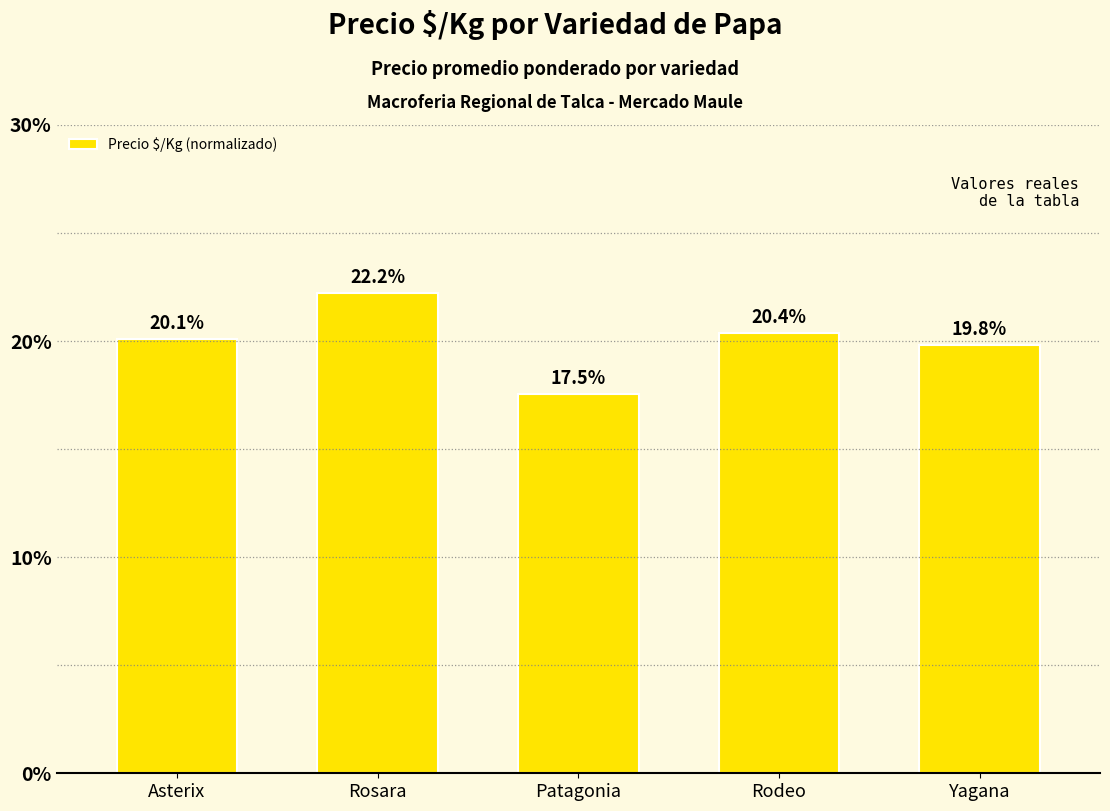

Reading left to right, what are all the values shown in this chart?

Asterix=20.1	Rosara=22.2	Patagonia=17.5	Rodeo=20.4	Yagana=19.8